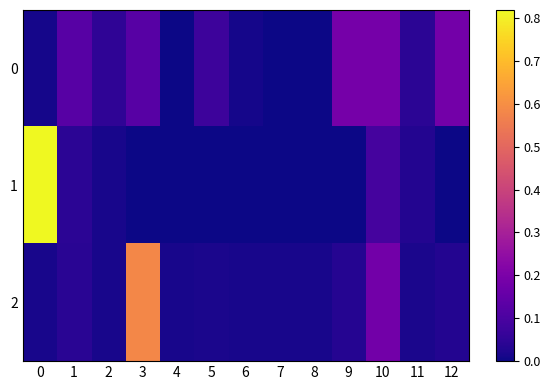

List the series in order of their overall mean, highest first.

1, 2, 0